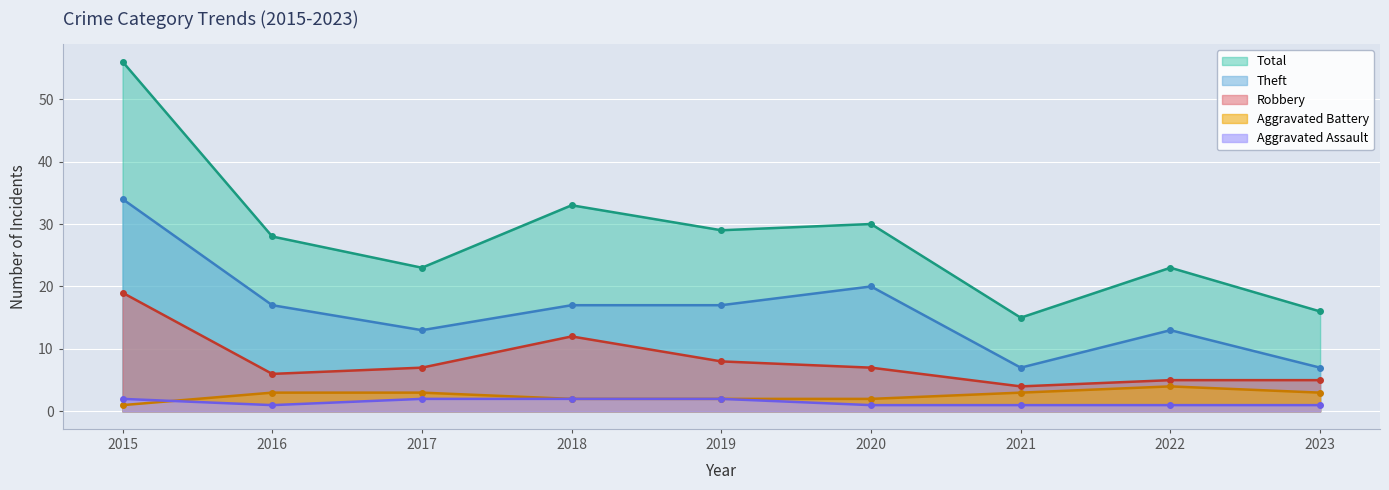

How many lines are shown in the chart?

5